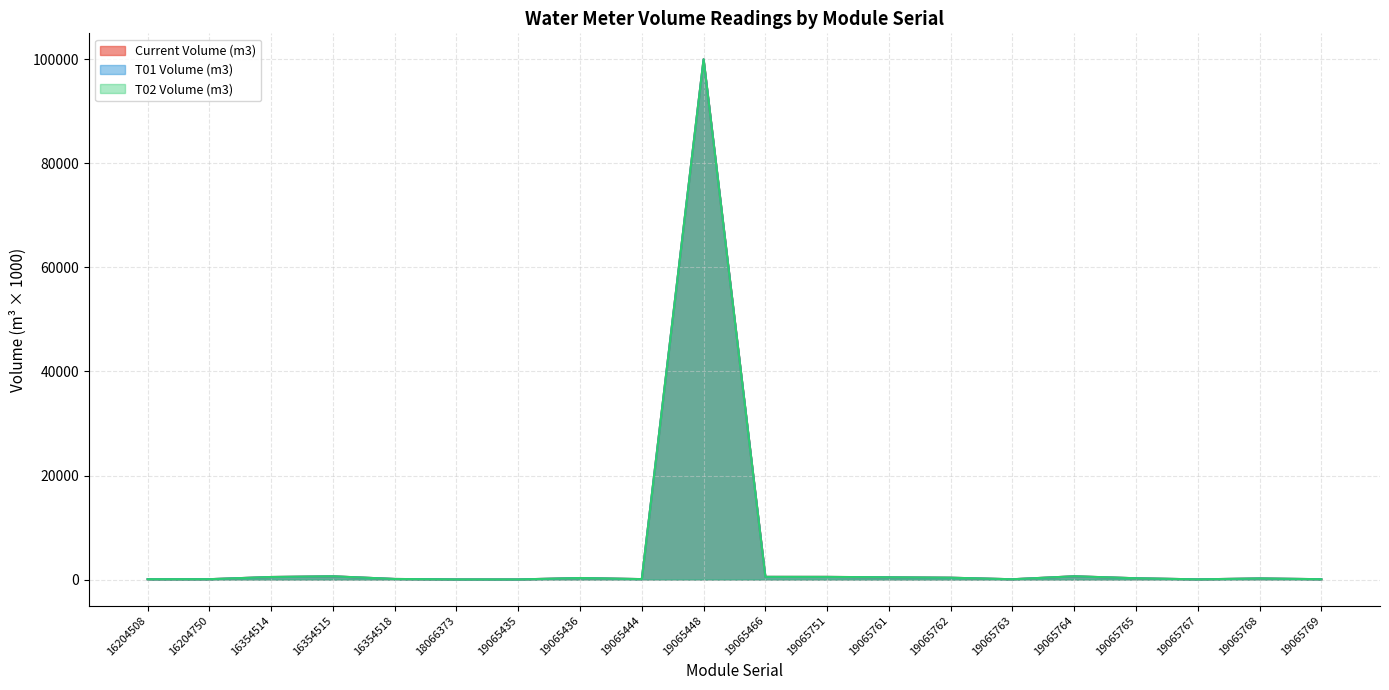

Which series ends up on top after the final intersection of Current Volume (m3) and T02 Volume (m3)?

Current Volume (m3)